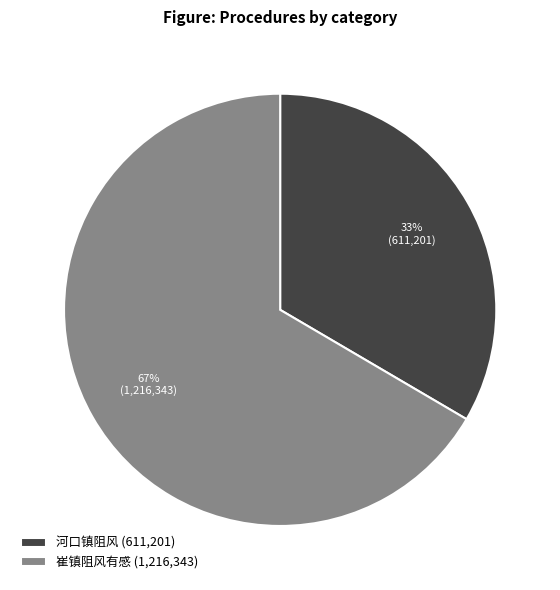

Rank the categories by value from highest to lowest.

崔镇阻风有感, 河口镇阻风